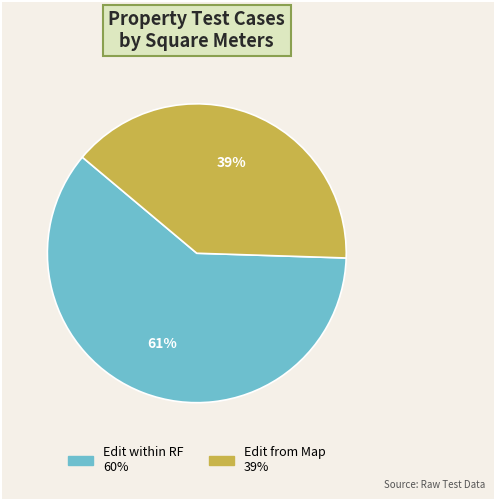

To the nearest percent, what is the average slice percentage?

50%